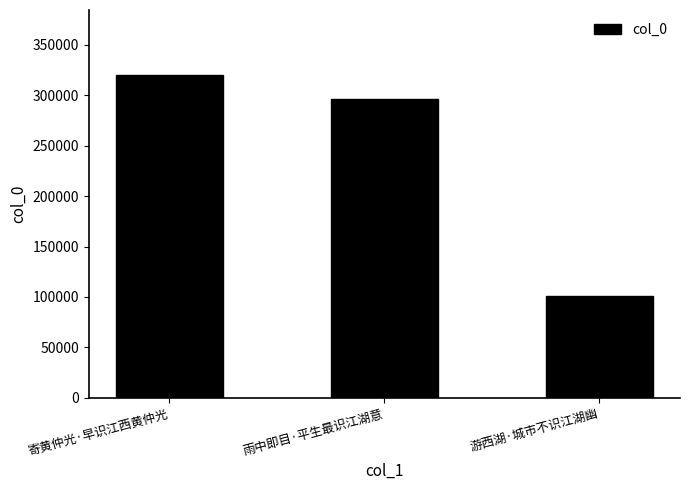

Are the bars horizontal?

No